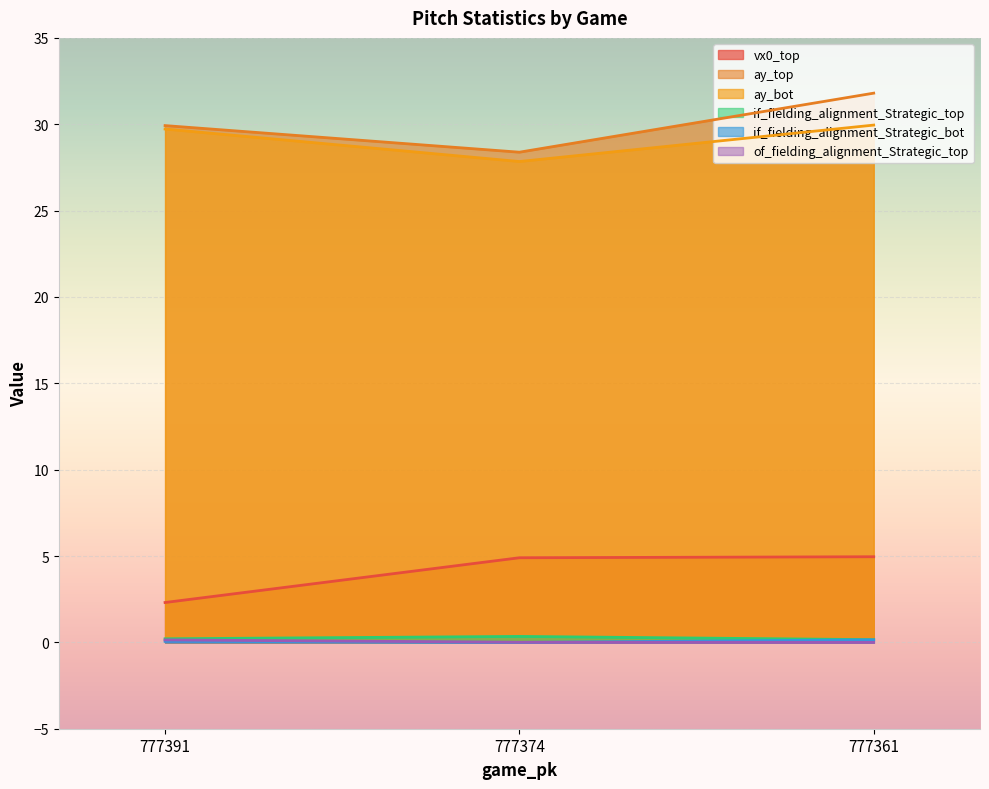

True or false: ay_top has a value of 15.3 at 777374.

False